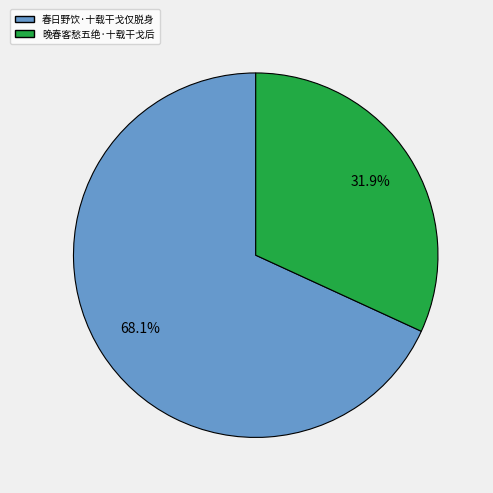

True or false: 晚春客愁五绝·十载干戈后 accounts for 22% of the total.

False